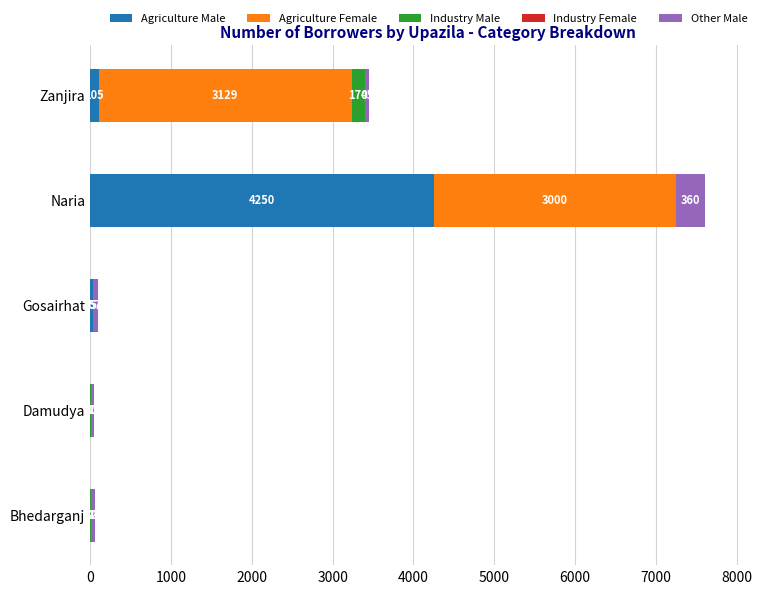

What is the maximum value for Agriculture Male?

4250